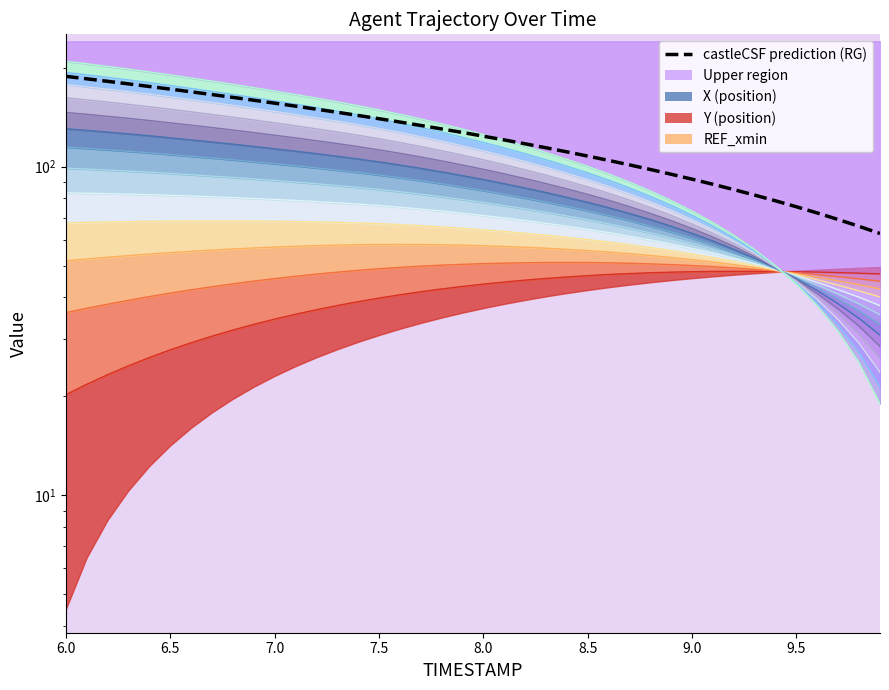

Is the value of X at 9.9 greater than the value of Y at 9.4?

No